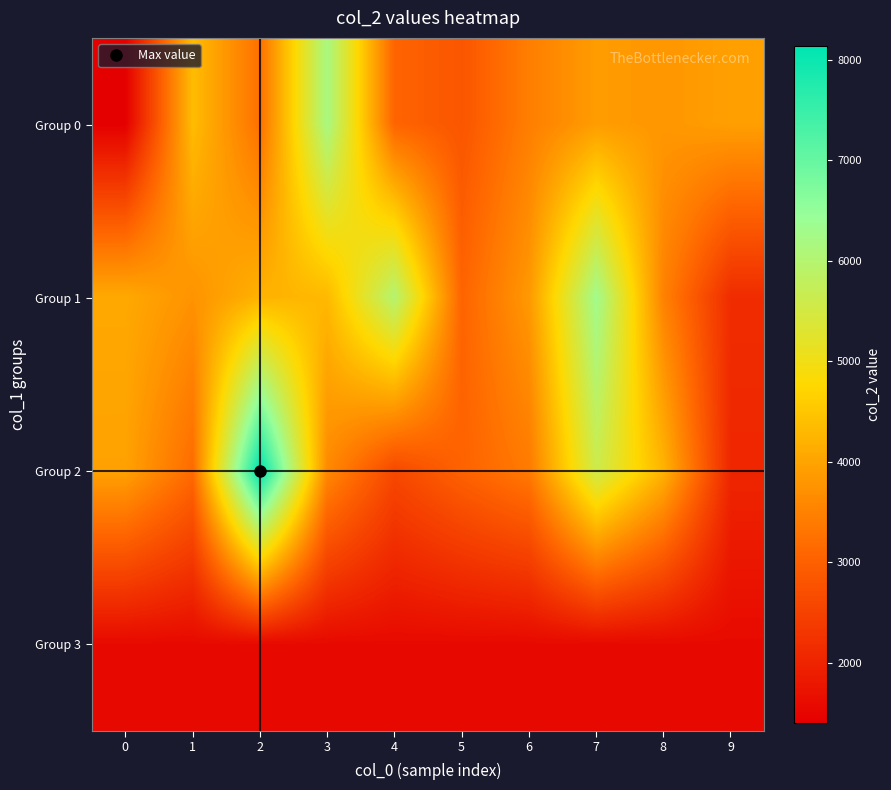

Which series has the widest spread of values?

Group 2